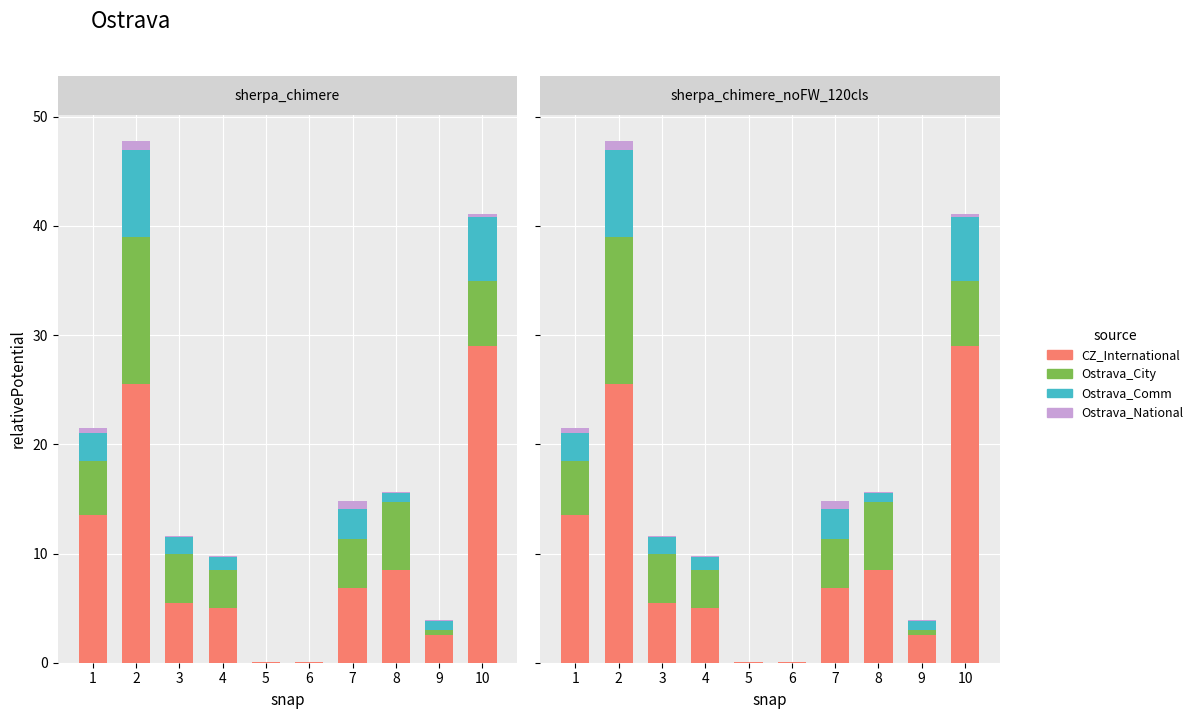

What are all the series names shown in the legend?

CZ_International, Ostrava_City, Ostrava_Comm, Ostrava_National